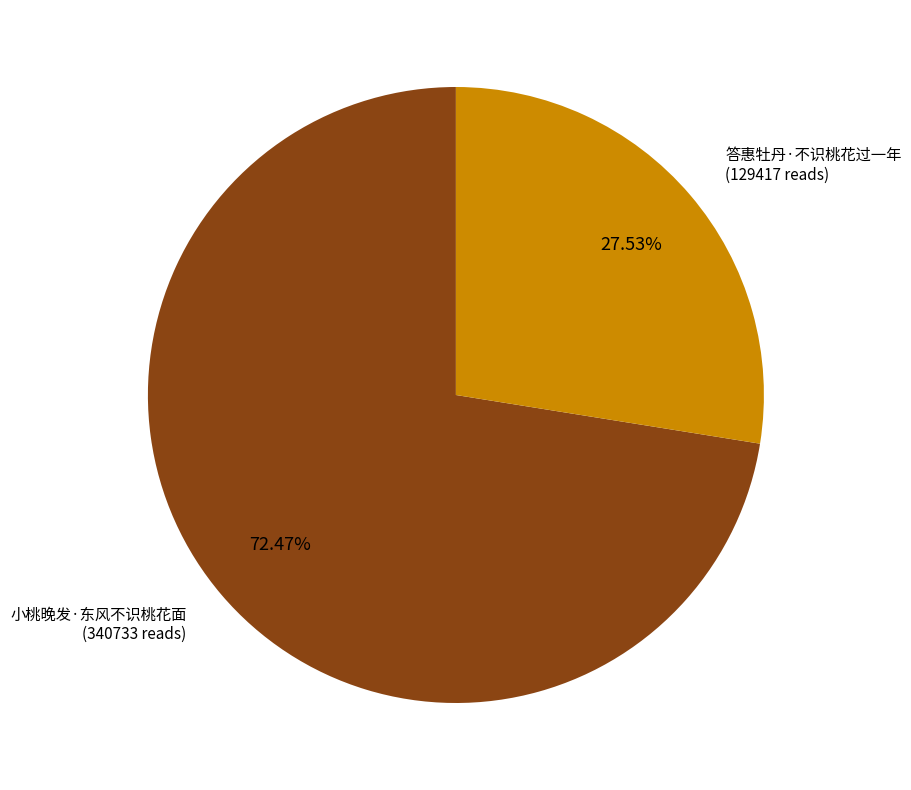

Is there a majority slice in this chart?

Yes